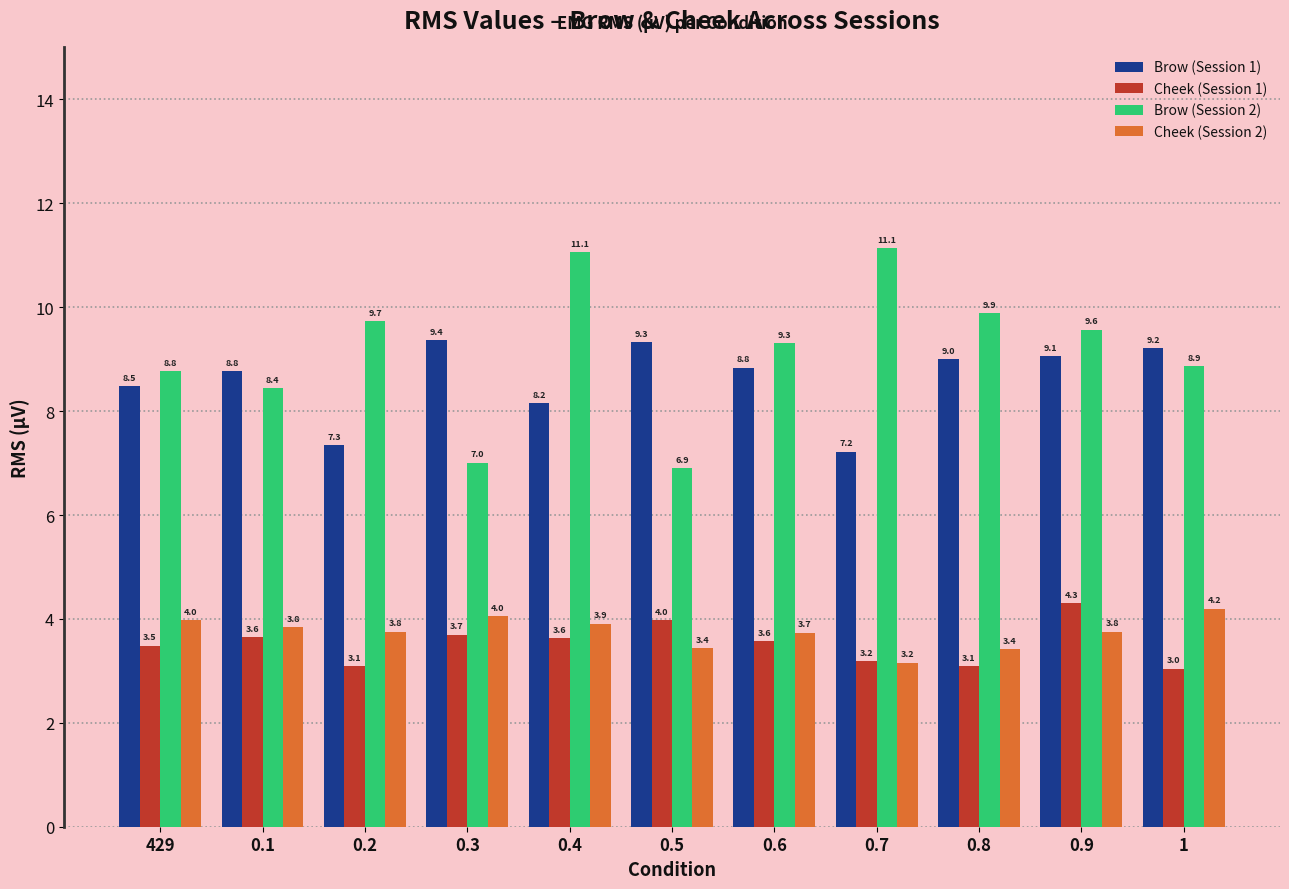

What is the value of the Cheek (Session 1) bar at the 6th from the left?

4.0